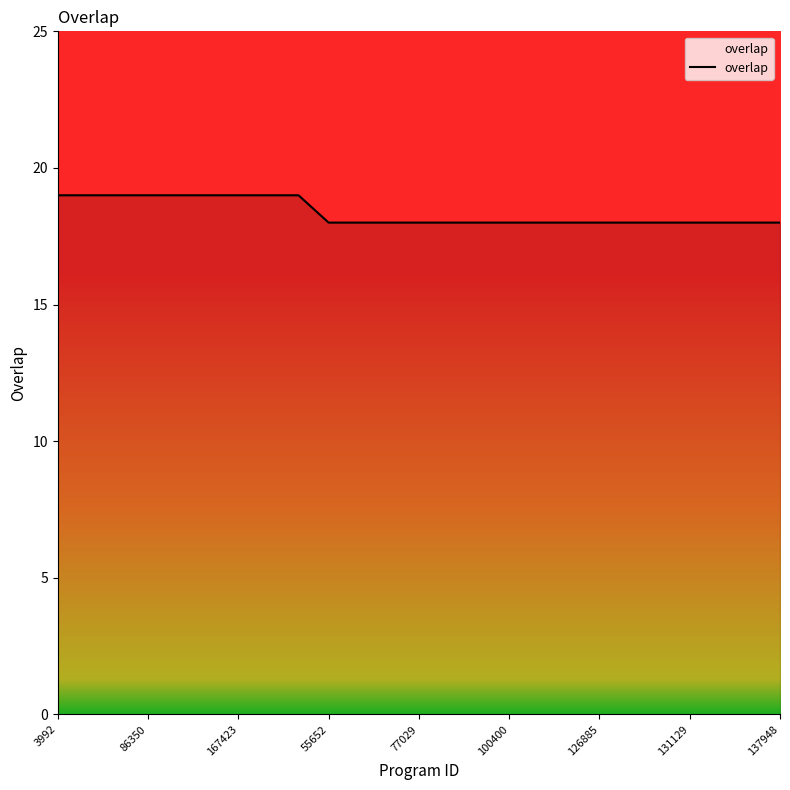

Does the chart display data point markers on the line(s)?

No